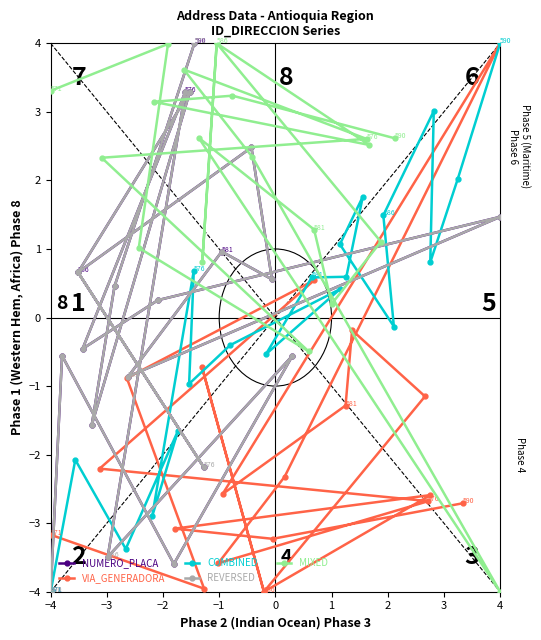

What is the lowest value of the REVERSED series?

-4.0